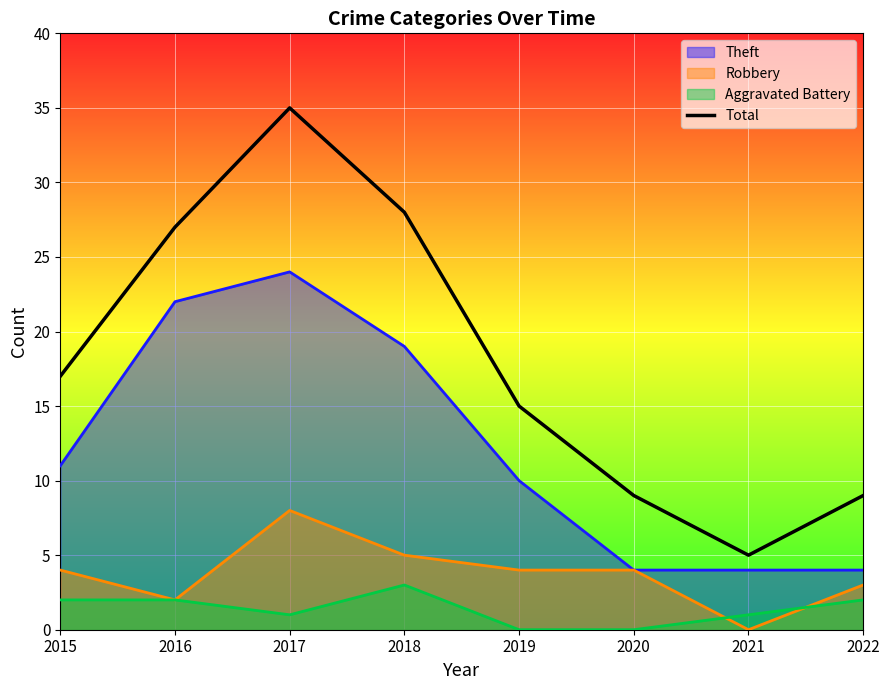

Which has a higher value, 2015 or 2021?

2015